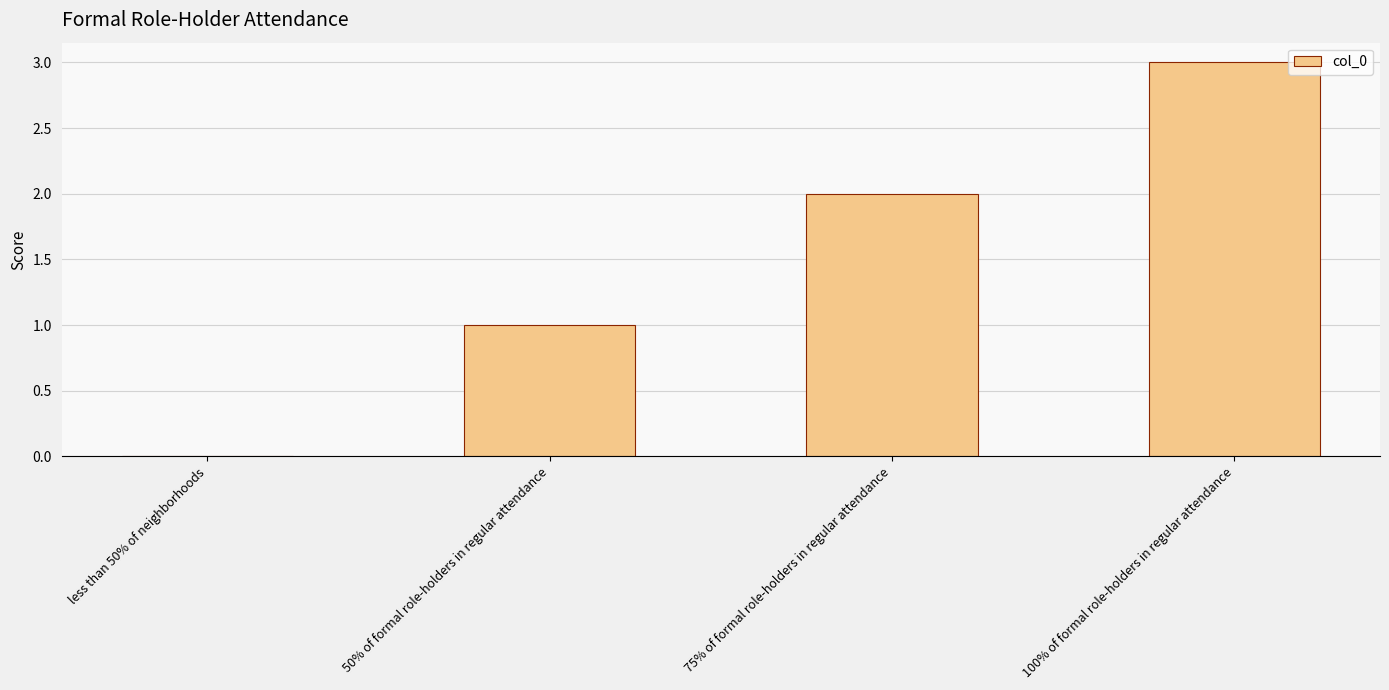

What is the sum of all values?

6